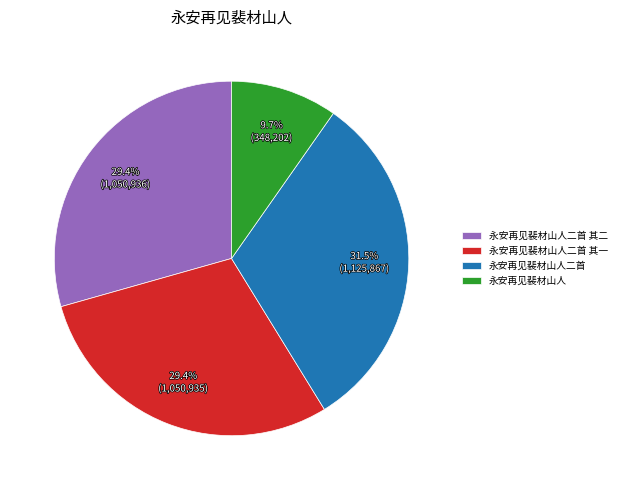

Count the number of slices in the pie.

4